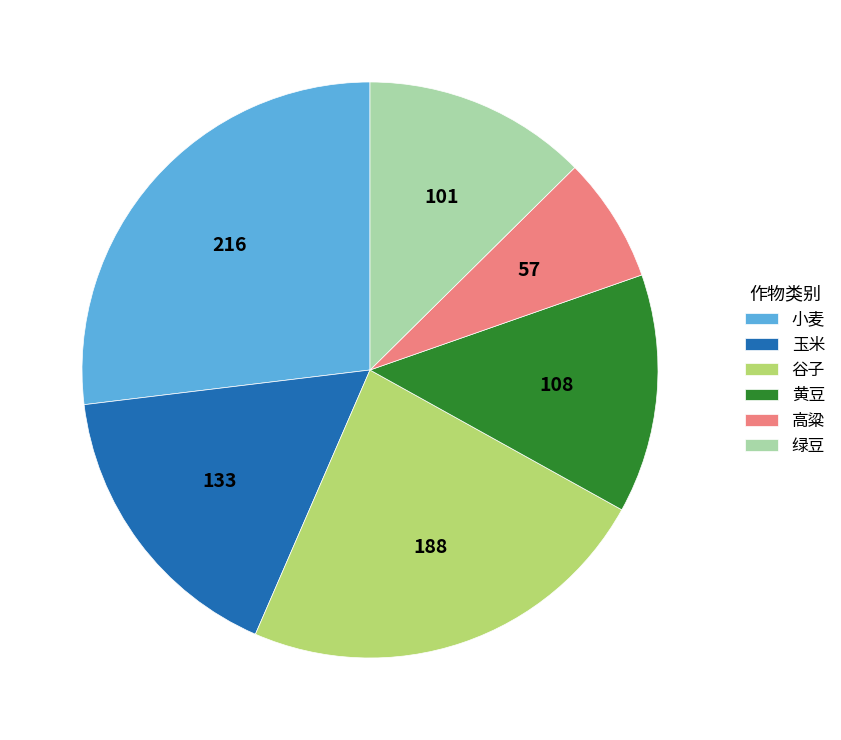

Combined, do 高粱 and 黄豆 account for over 50%?

No